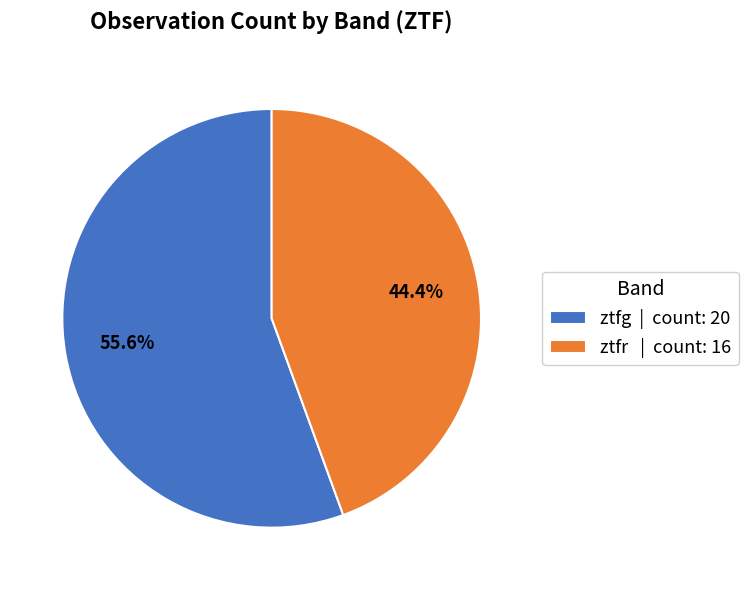

Which slice is the smallest?

ztfr